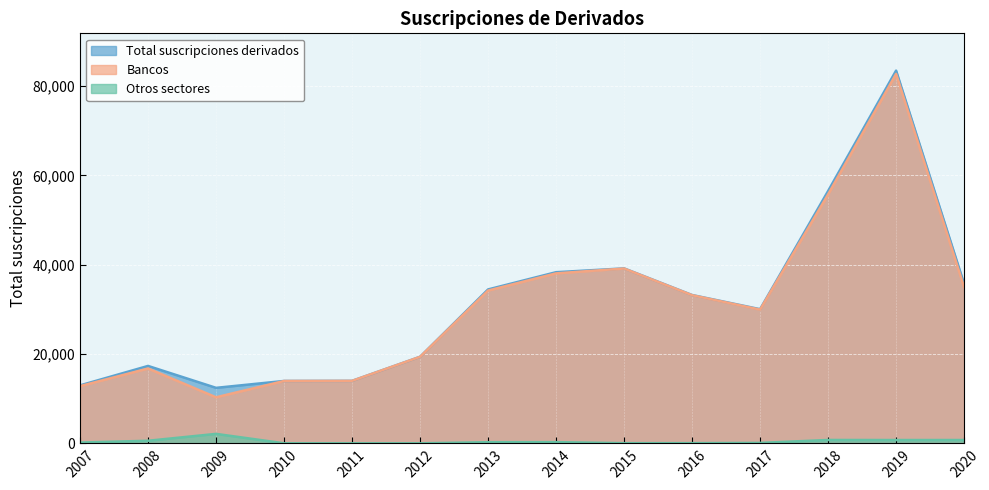

At how many categories does at least one series exceed 36583?

4